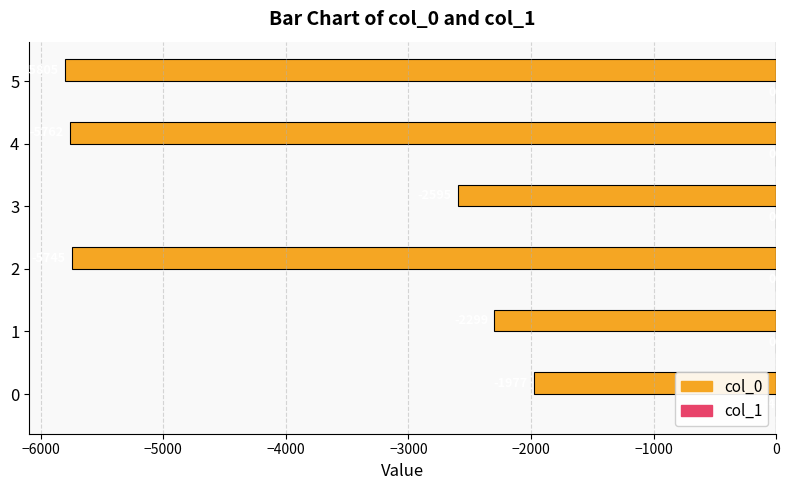

What is the maximum value for col_0?

-1977